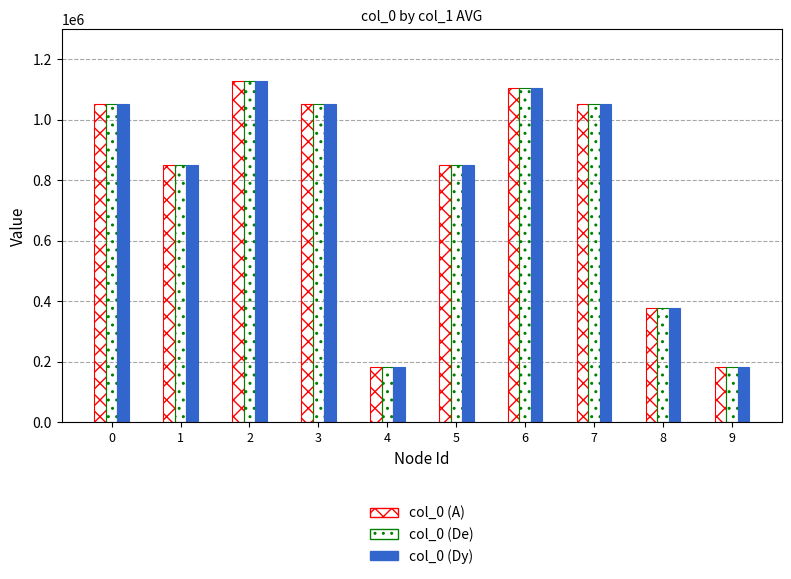

Count the number of categories in the chart.

10